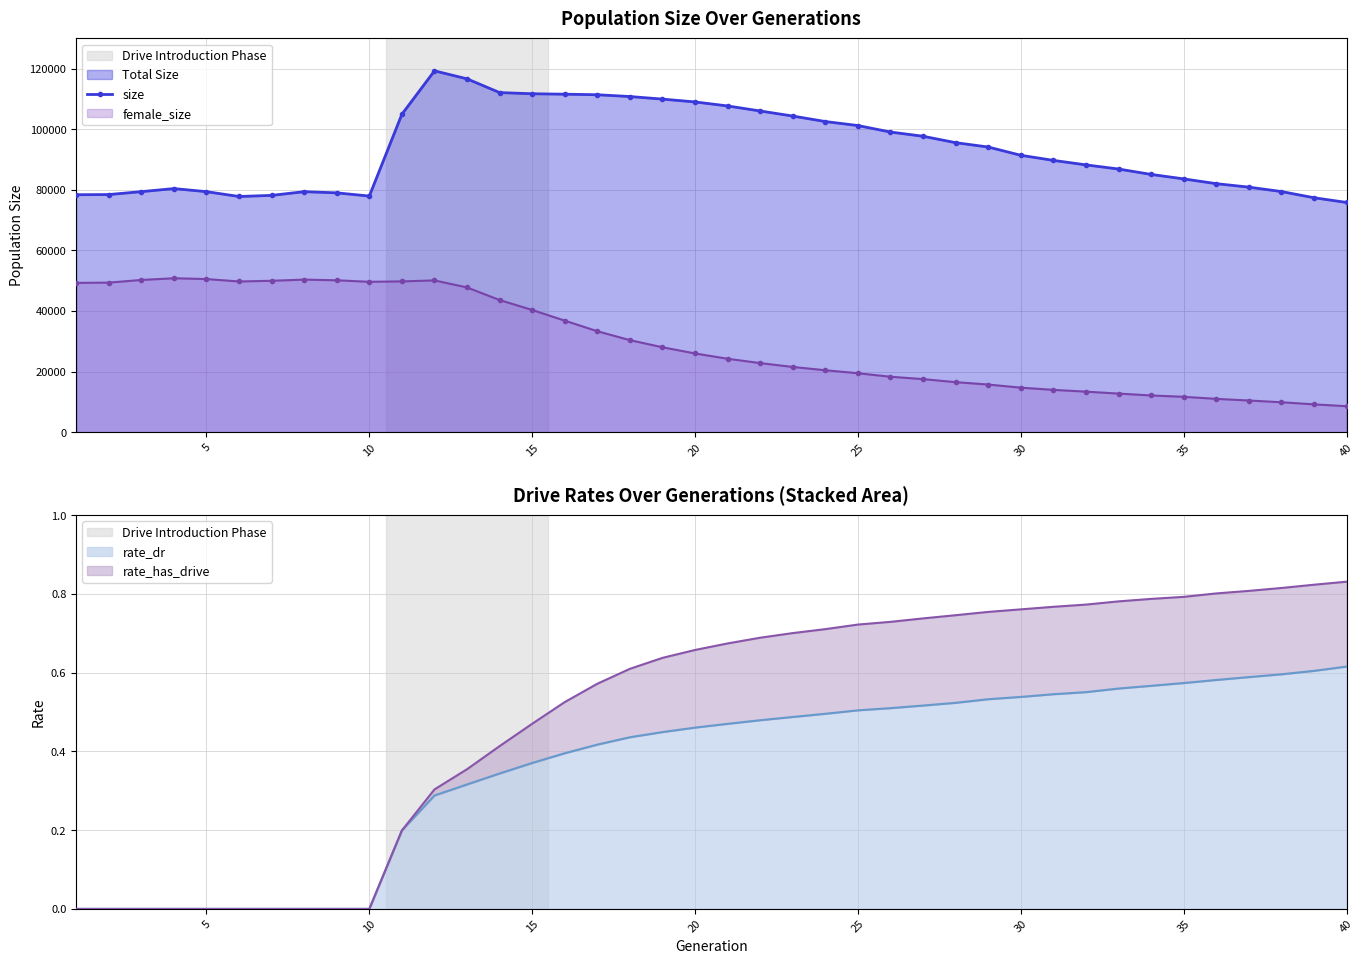

What is the minimum value for female_size?

8568